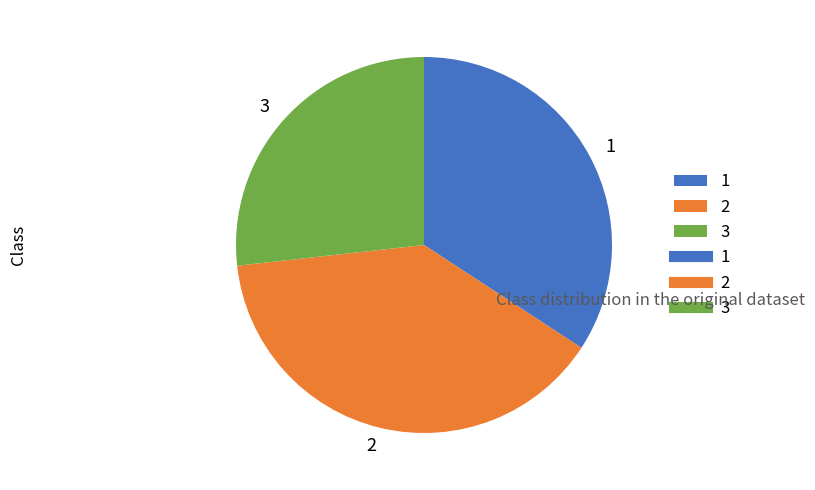

Does any single category account for the majority?

No